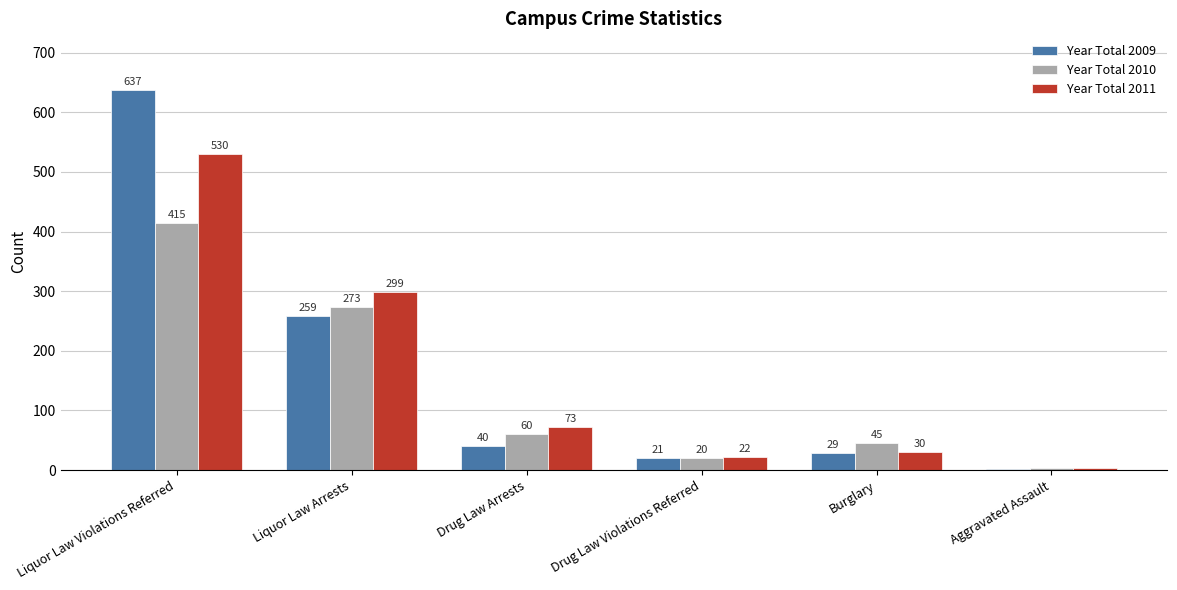

What value does the Year Total 2010 series have at Aggravated Assault, to the nearest 5?

5